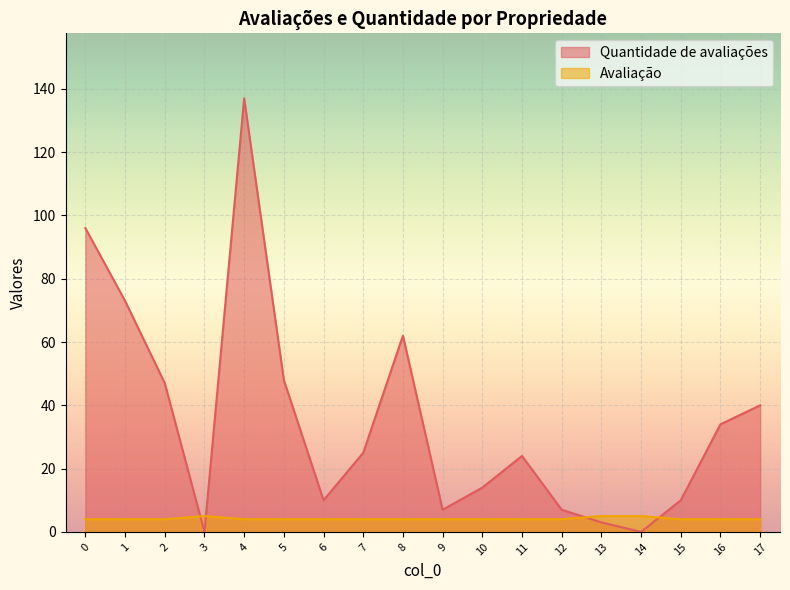

Reading left to right, transcribe all the data shown in this chart.

Quantidade de avaliações: 0=96	1=73	2=47	3=0	4=137	5=48	6=10	7=25	8=62	9=7	10=14	11=24	12=7	13=3	14=0	15=10	16=34	17=40
Avaliação: 0=4	1=4	2=4	3=5	4=4	5=4	6=4	7=4	8=4	9=4	10=4	11=4	12=4	13=5	14=5	15=4	16=4	17=4